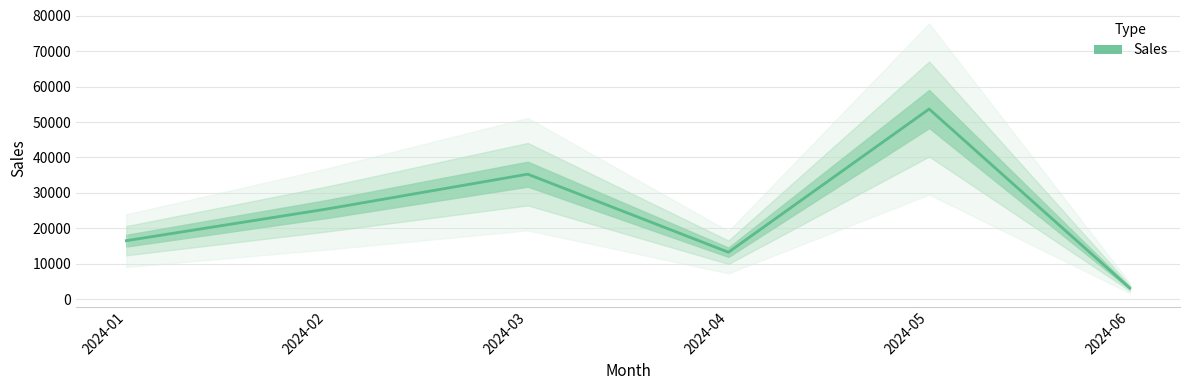

How many data points are above 25461?

2